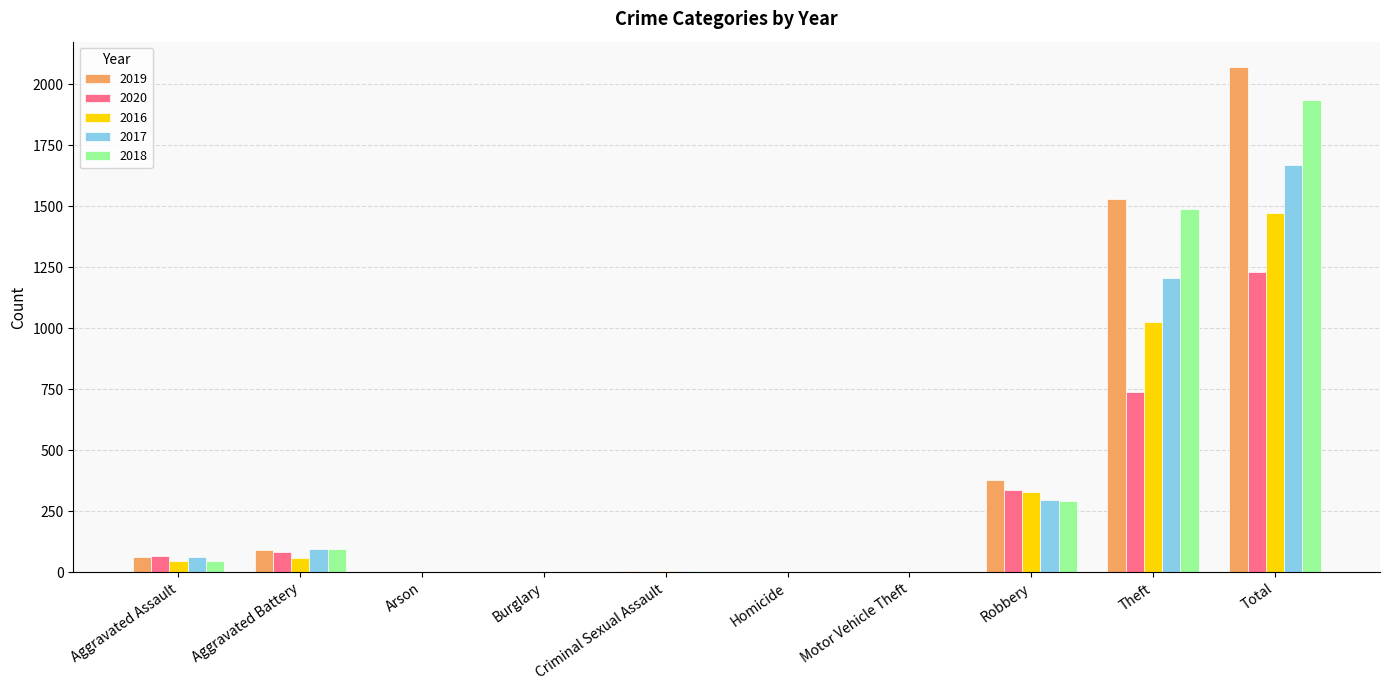

How many categories are shown in the chart?

10